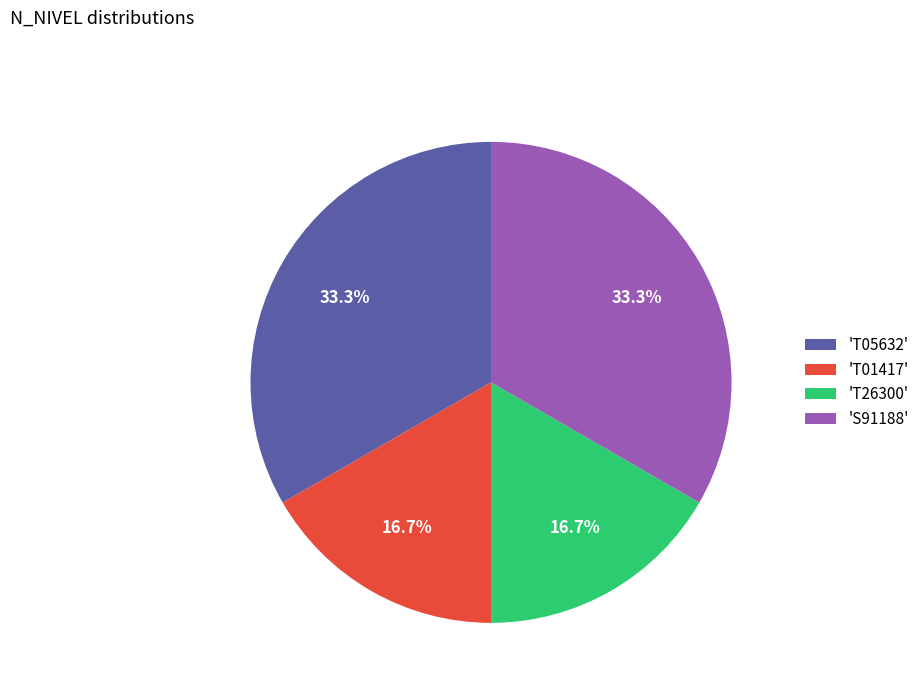

Does any single category account for the majority?

No